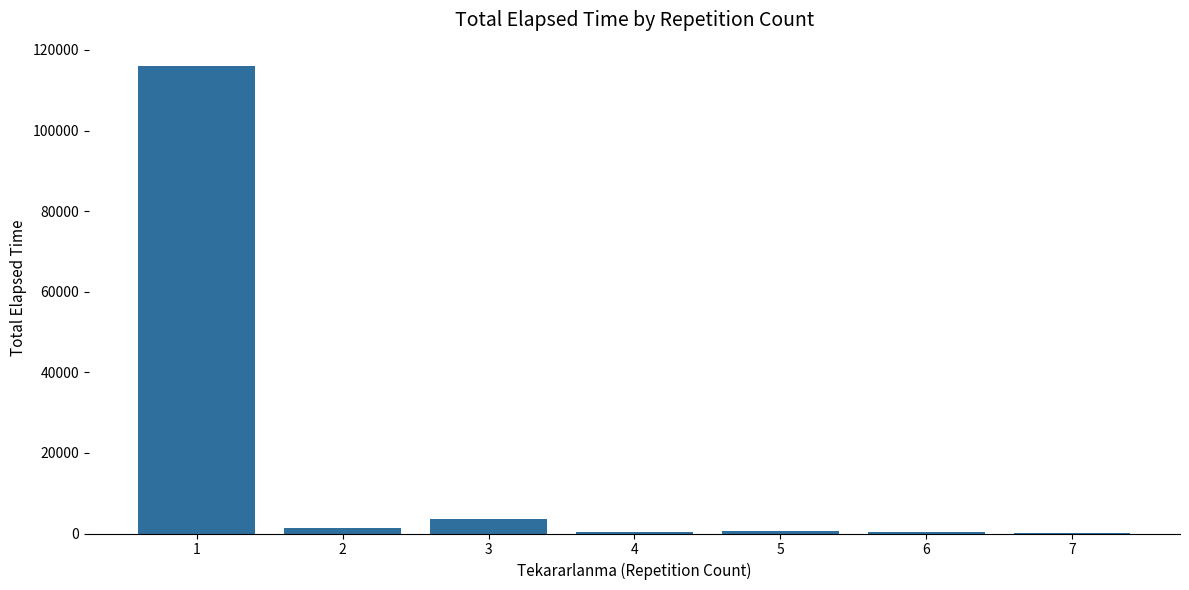

How many data points does each series have?

7